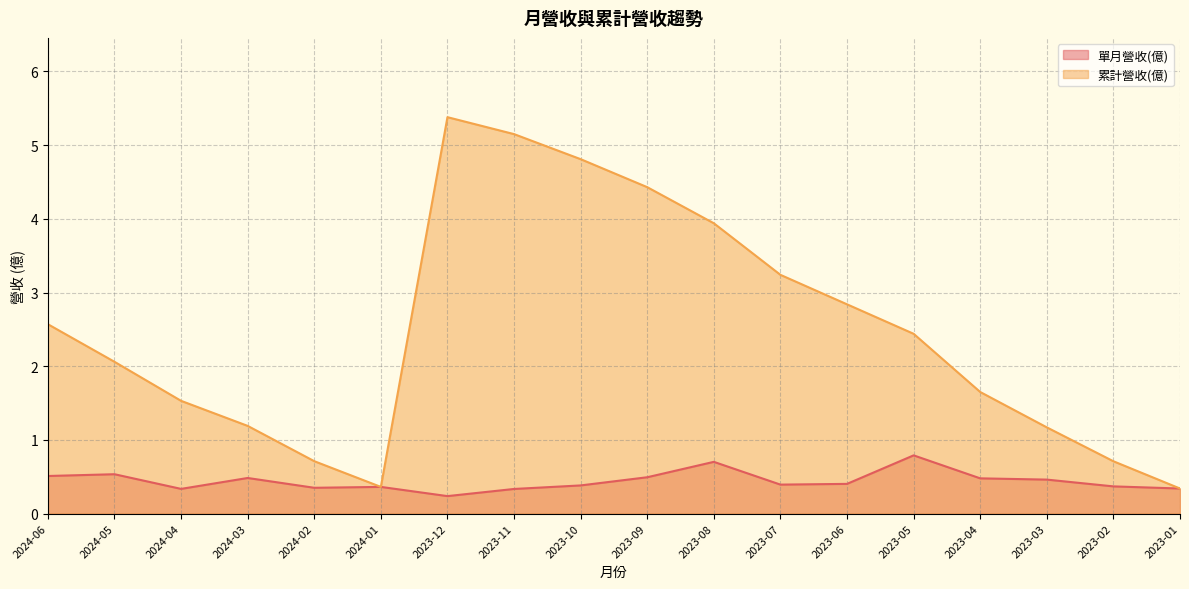

What is the lowest value of the 累計營收(億) series?

0.3